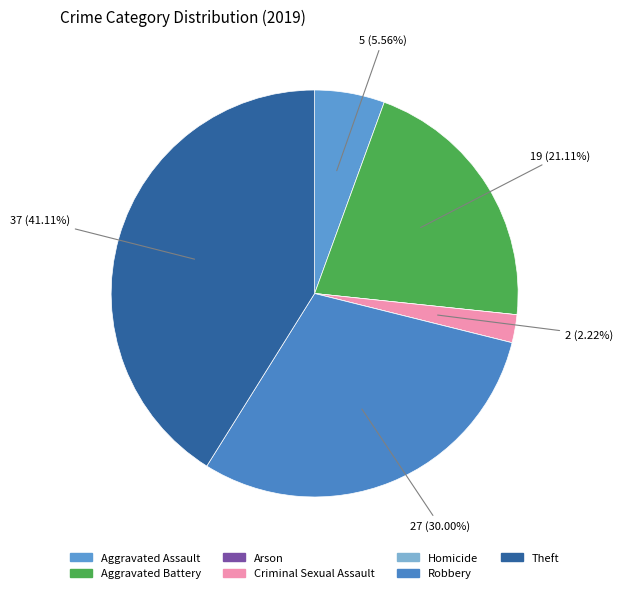

To the nearest percent, what is the average slice percentage?

14%